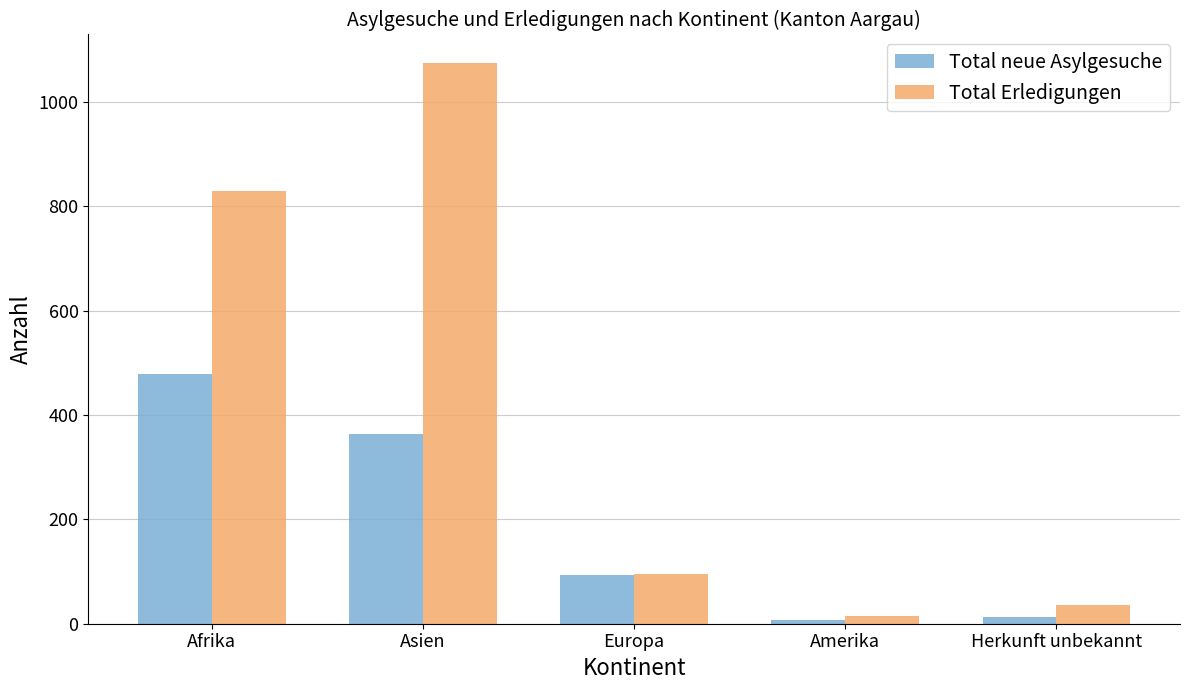

Reading left to right, extract all data points from this chart.

Total neue Asylgesuche: Afrika=479	Asien=363	Europa=94	Amerika=7	Herkunft unbekannt=12
Total Erledigungen: Afrika=828	Asien=1075	Europa=95	Amerika=15	Herkunft unbekannt=36